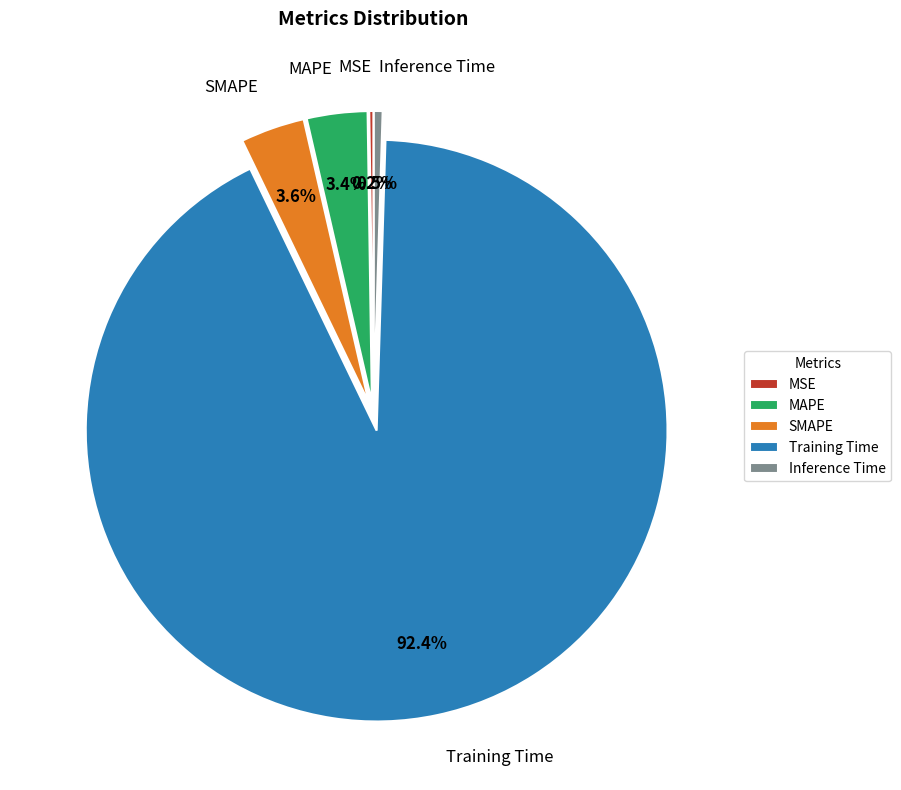

Do Inference Time and SMAPE together represent more than half of the pie?

No